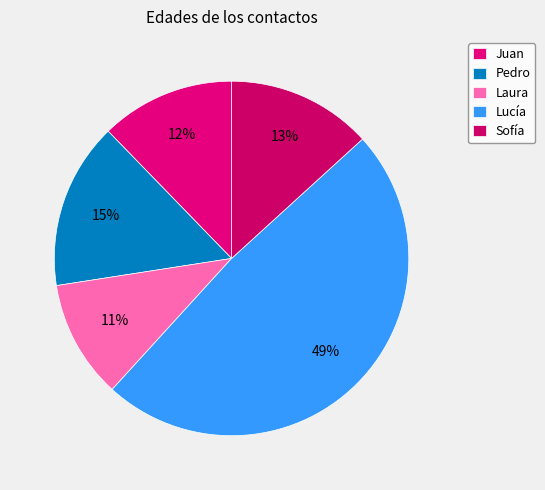

What percentage is NOT represented by Pedro?

84.8%